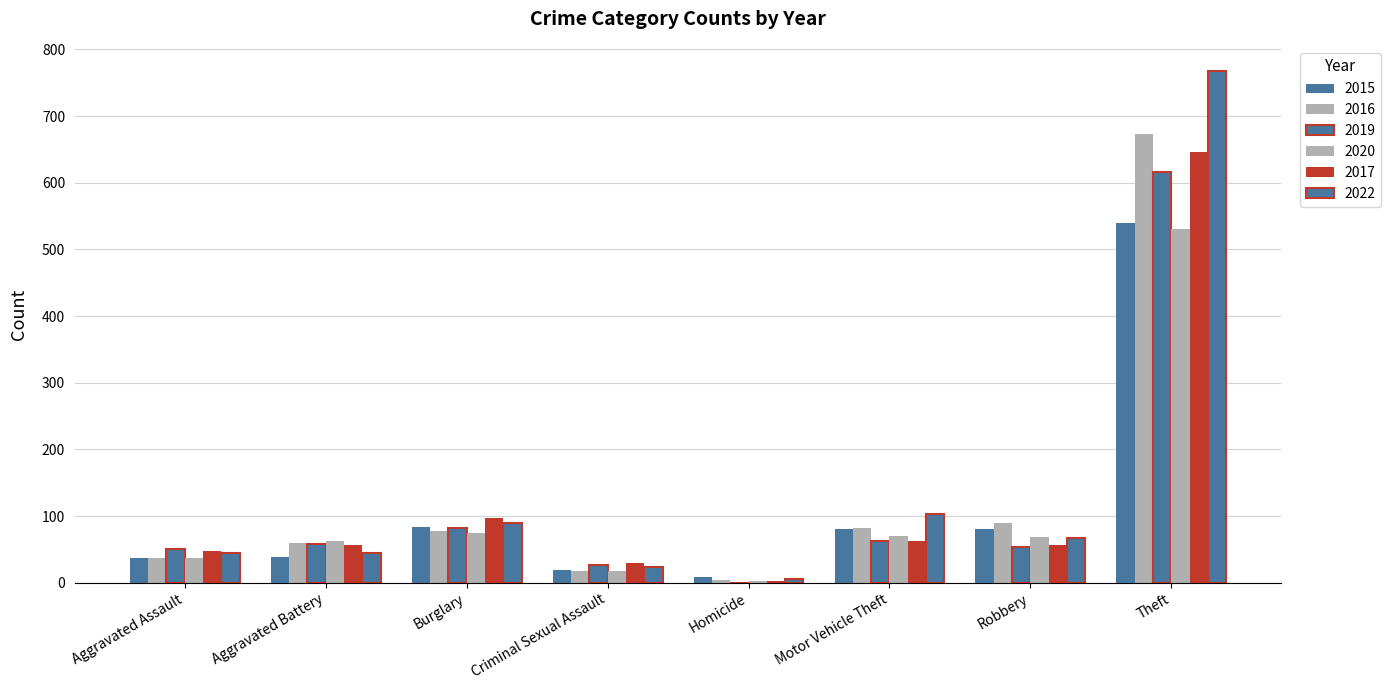

Between Homicide and Aggravated Assault, which is larger?

Aggravated Assault